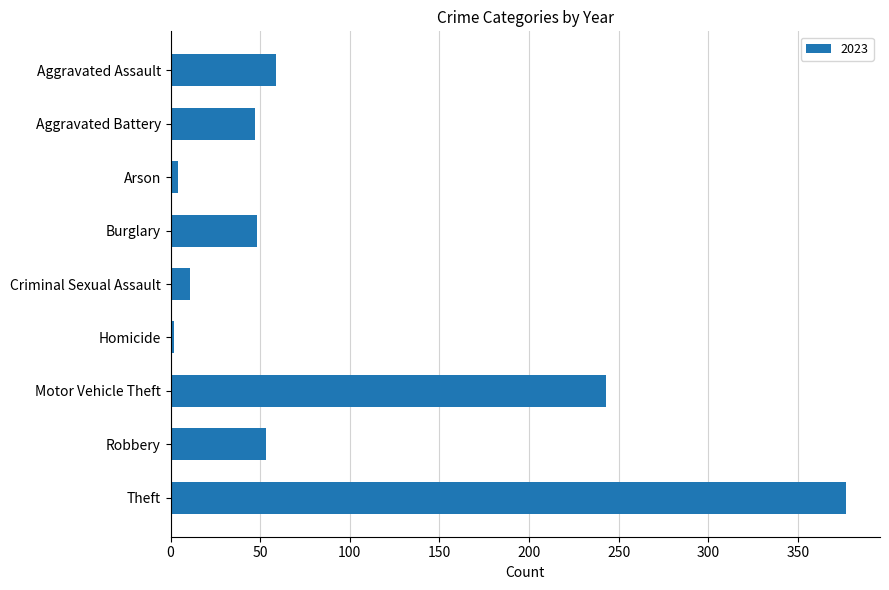

What is the difference between the maximum and minimum values?

375